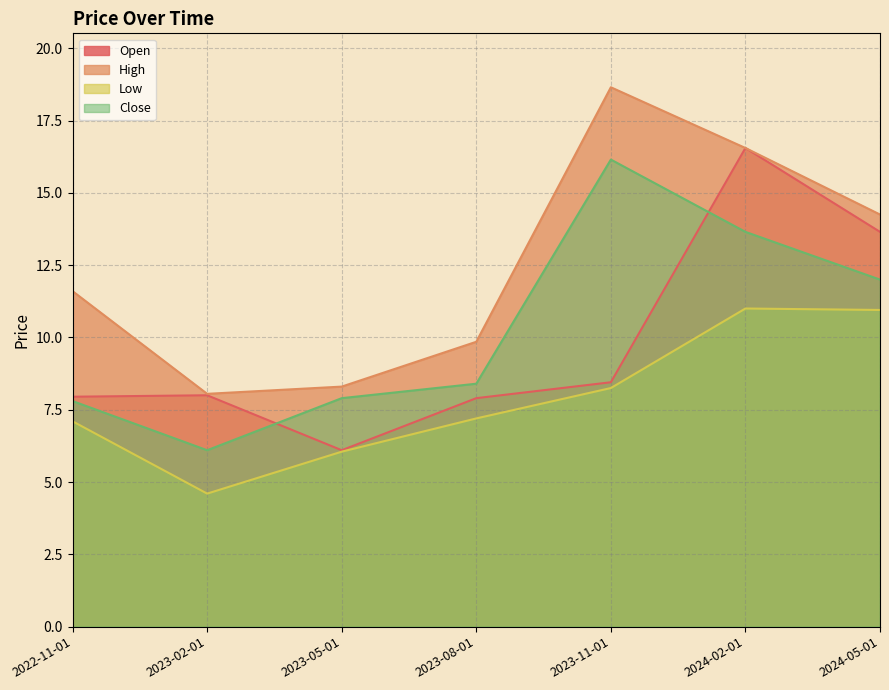

Which series has the largest total across all categories?

High